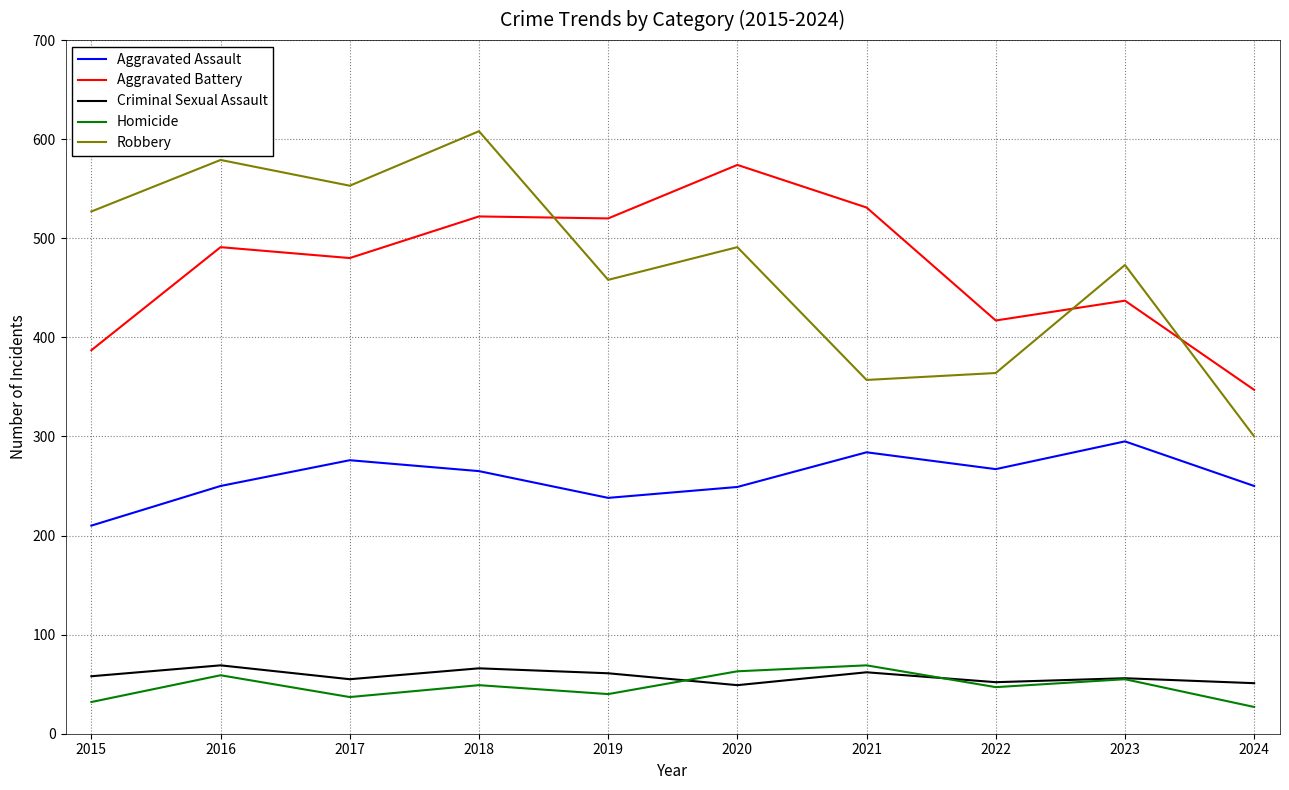

What is the spread (max minus min) of values at 2018?

559